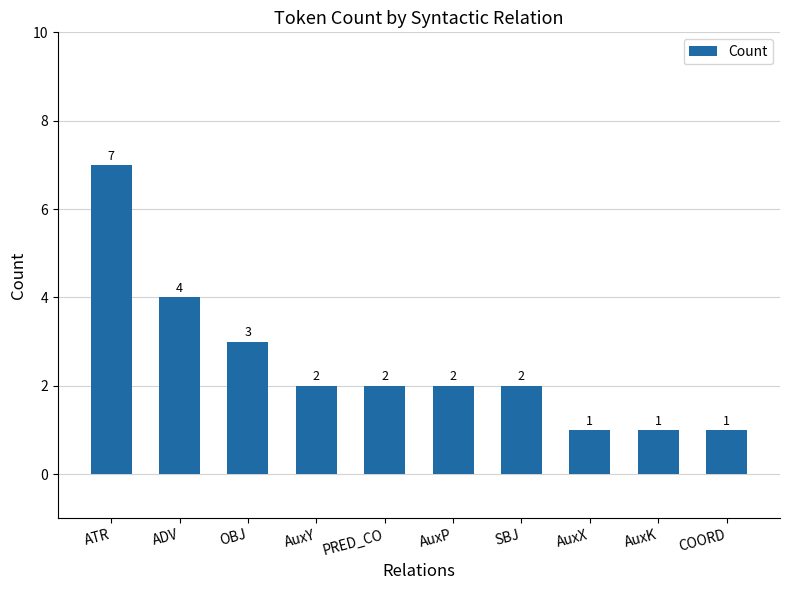

Where is the data nearest to the value 4?

ADV